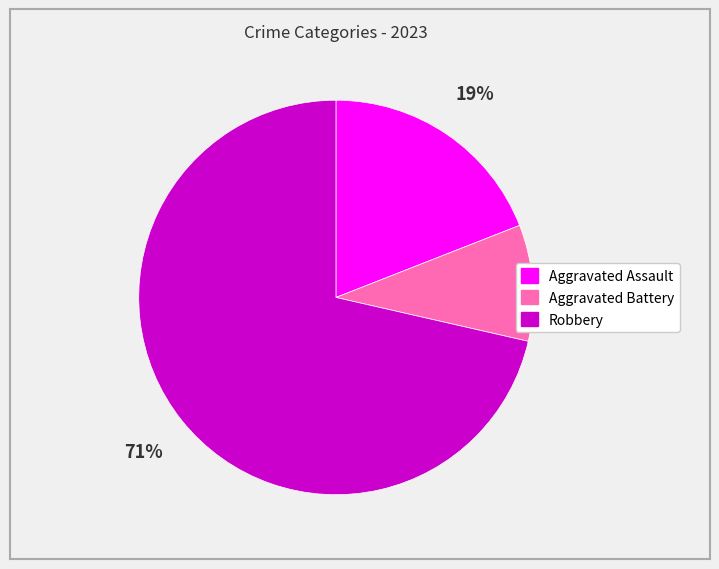

True or false: Aggravated Battery accounts for 10% of the total.

True